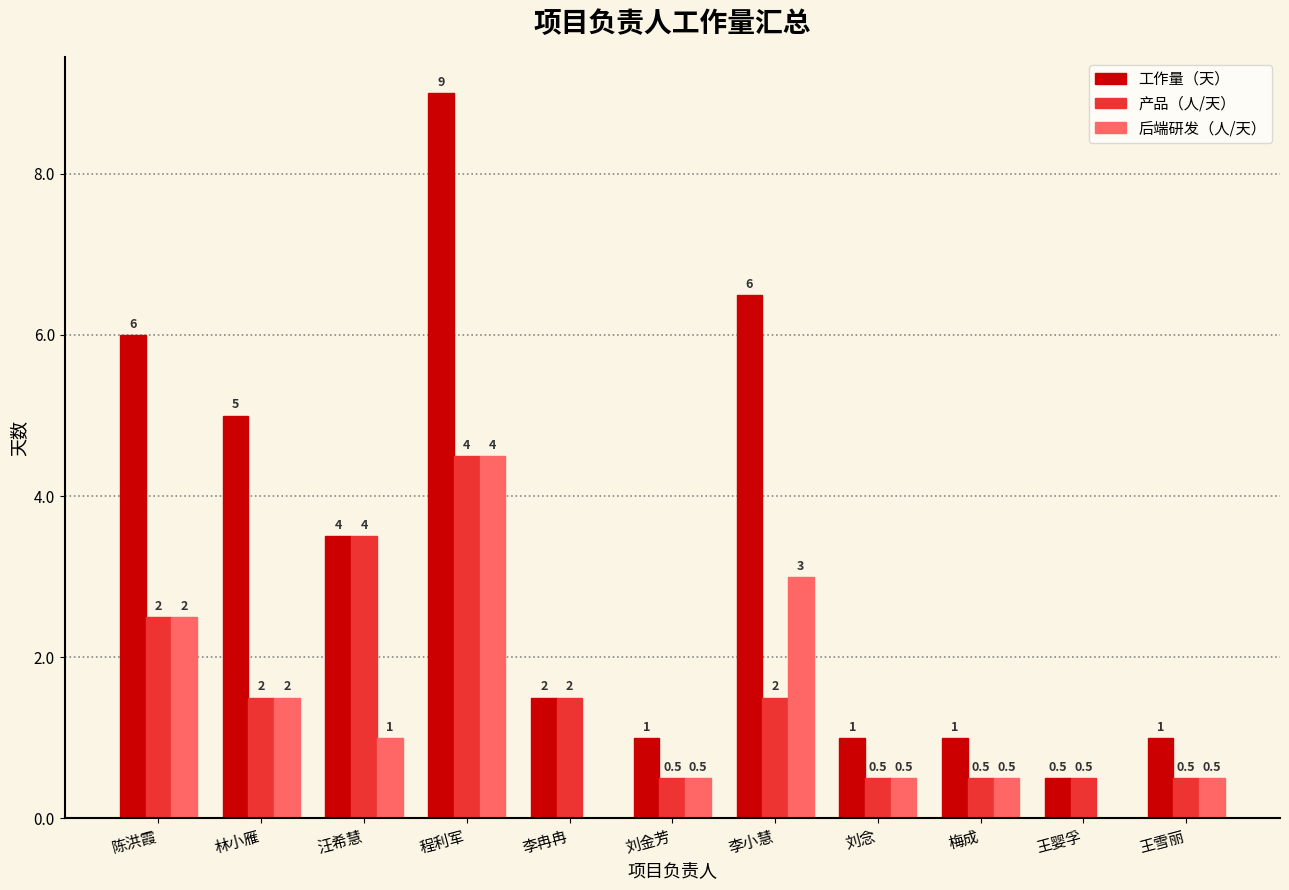

Which series has the widest spread of values?

工作量（天）